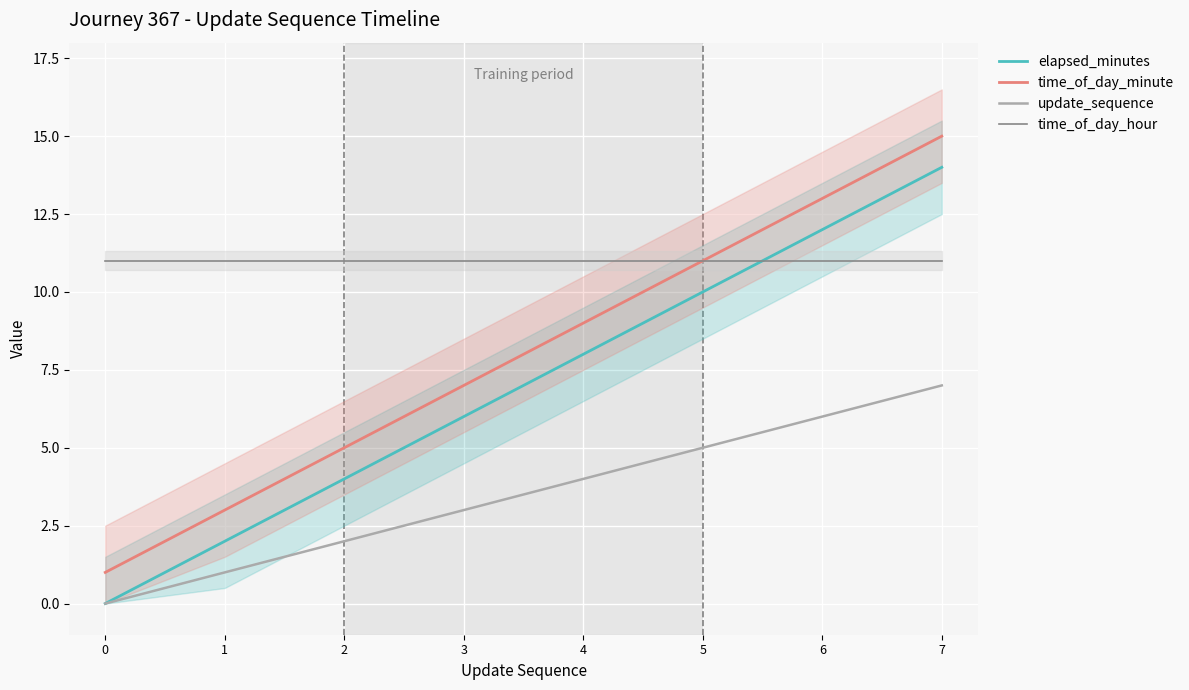

The value of update_sequence at 1 is 1. True or false?

True